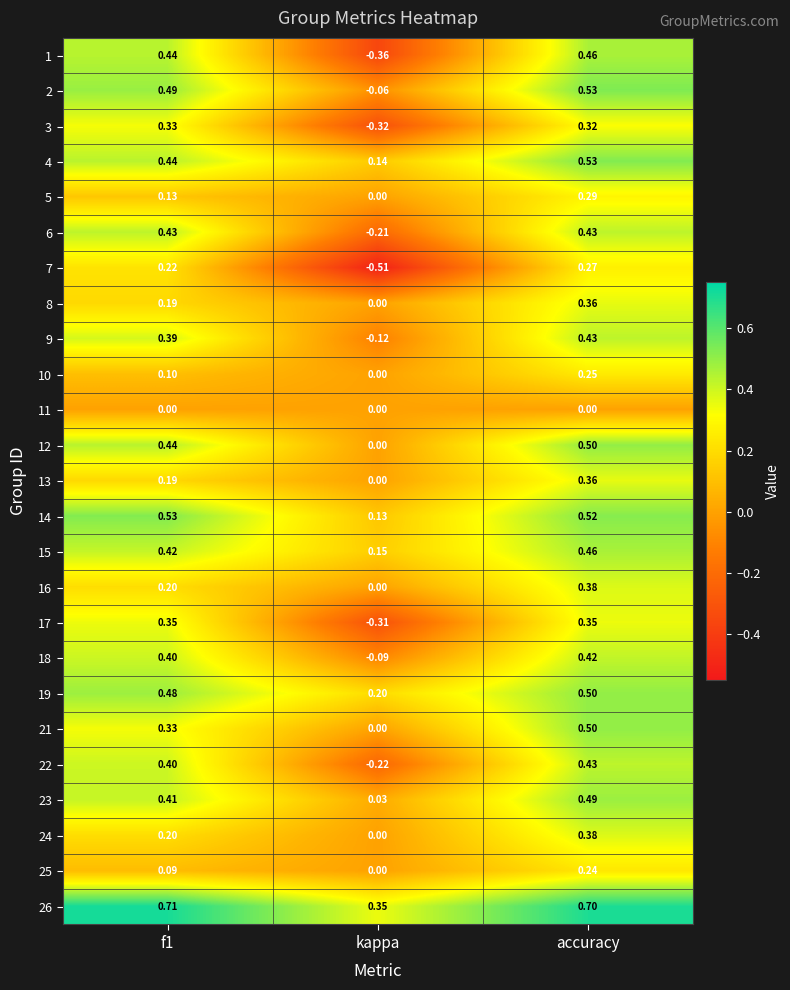

How many categories are shown in the chart?

3